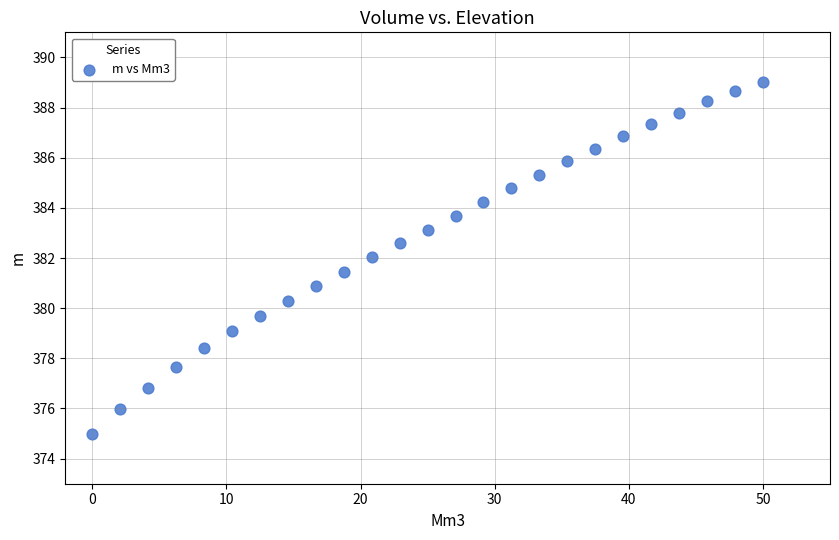

What is the range of X values (max minus min)?

50.0